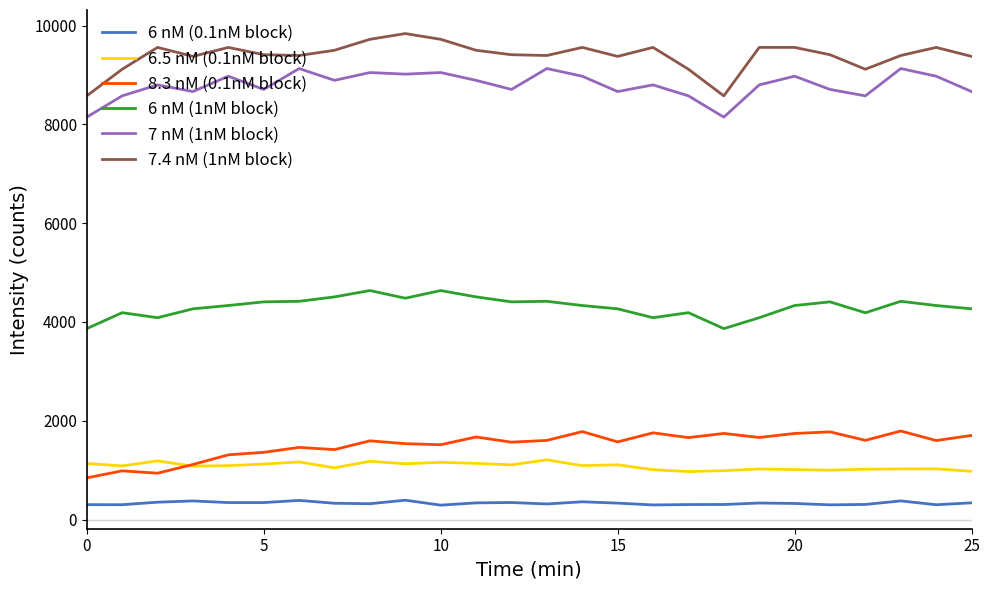

What is the sum of all 7 nM (1nM block) values?

228746